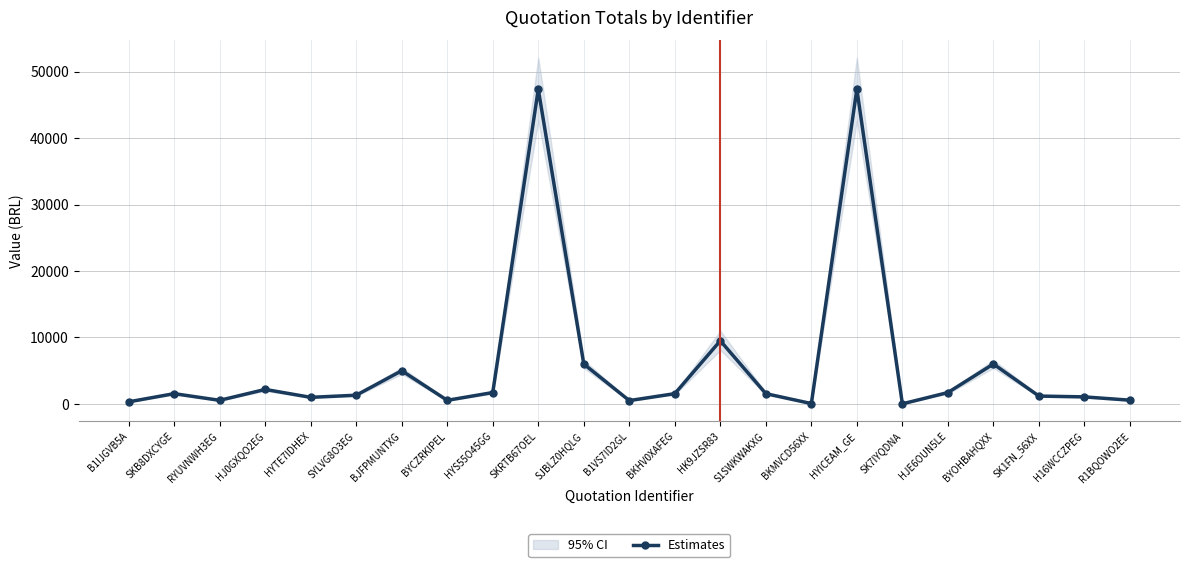

What is the label of the 19th point from the right?

HYTE7IDHEX